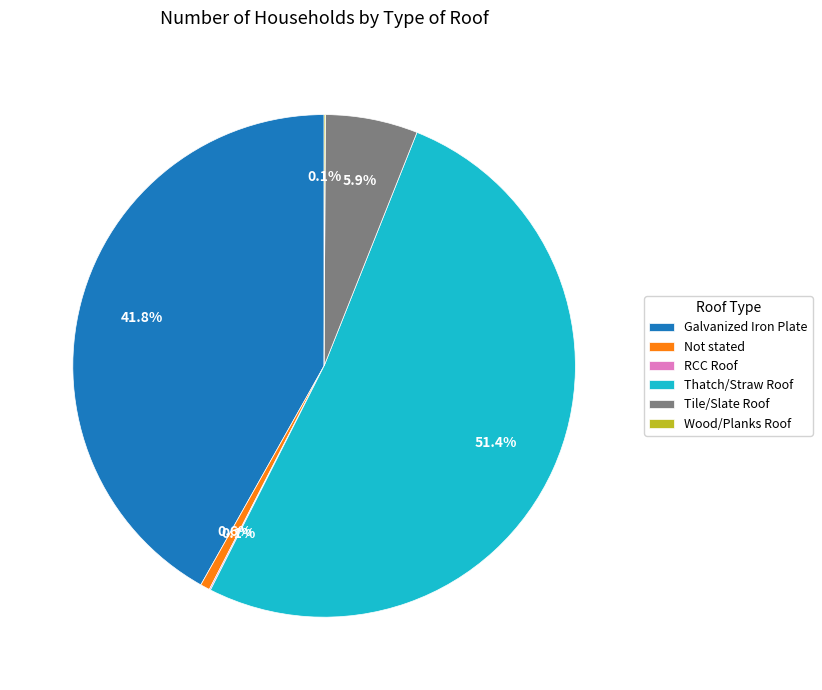

Which category has the biggest portion of the pie?

Thatch/Straw Roof